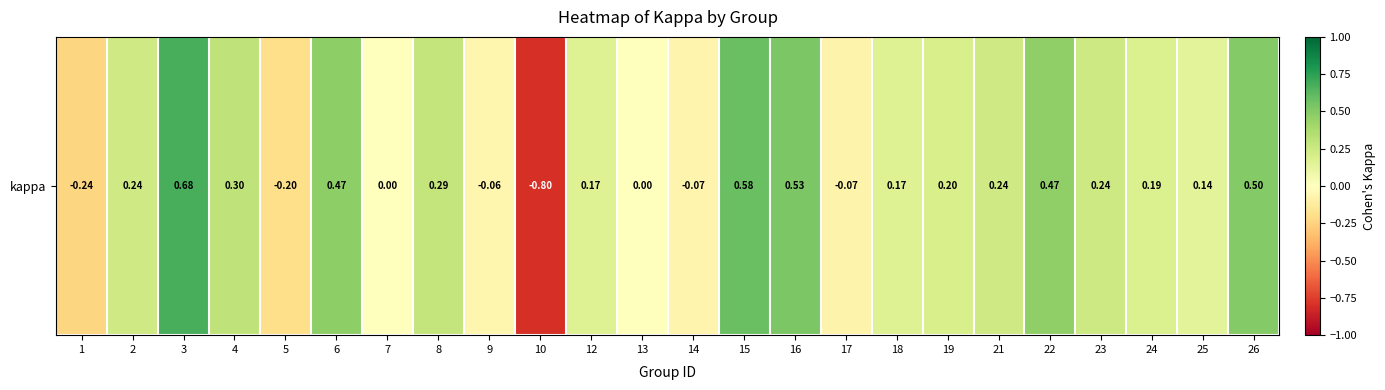

How many series are shown in this chart?

1